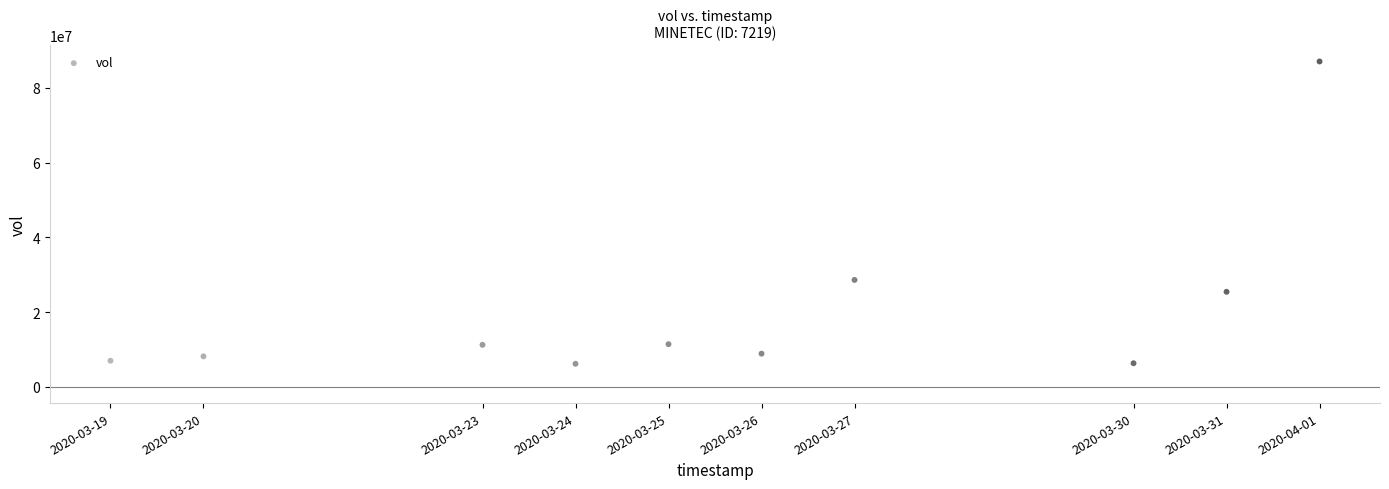

What is the average X value?

1585154880